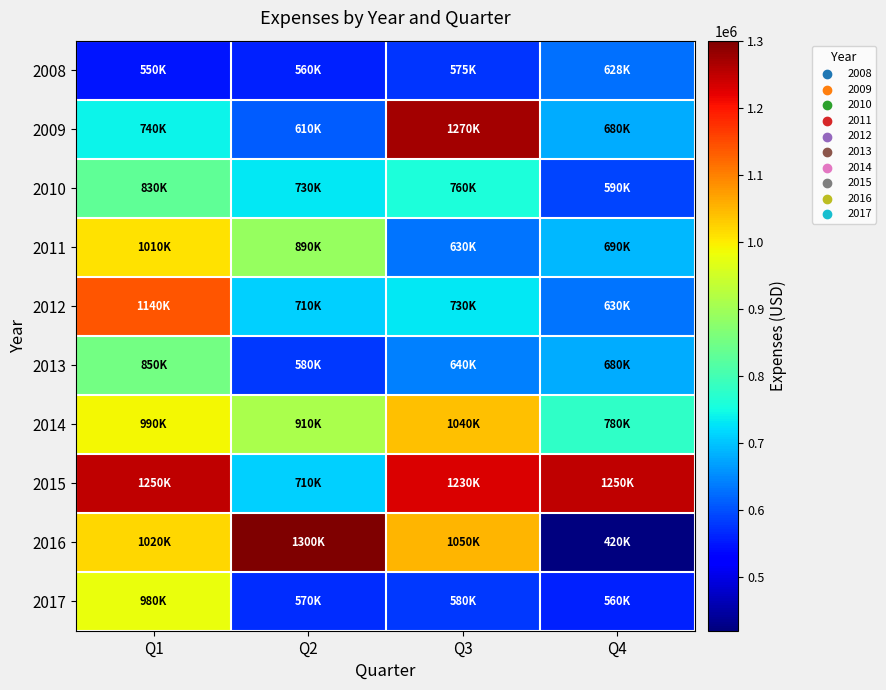

At how many categories does at least one series exceed 541614?

4